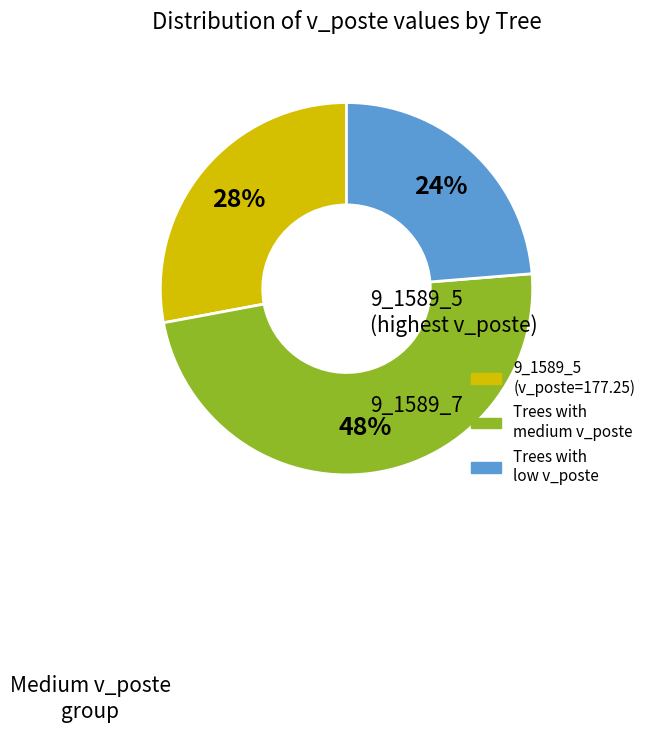

To the nearest percent, what is the average slice percentage?

33%